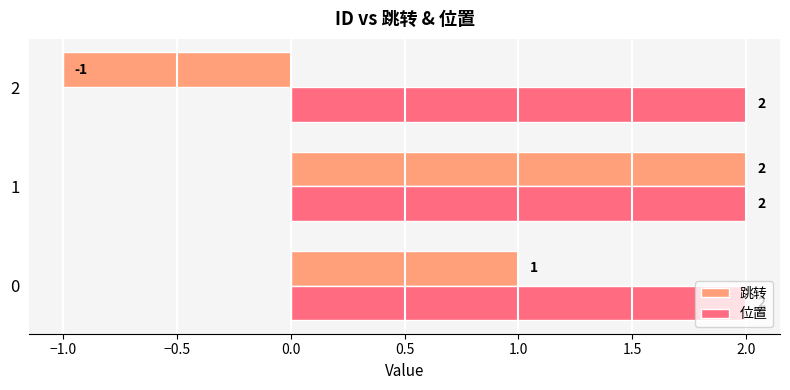

What is the sum of all 位置 values?

6